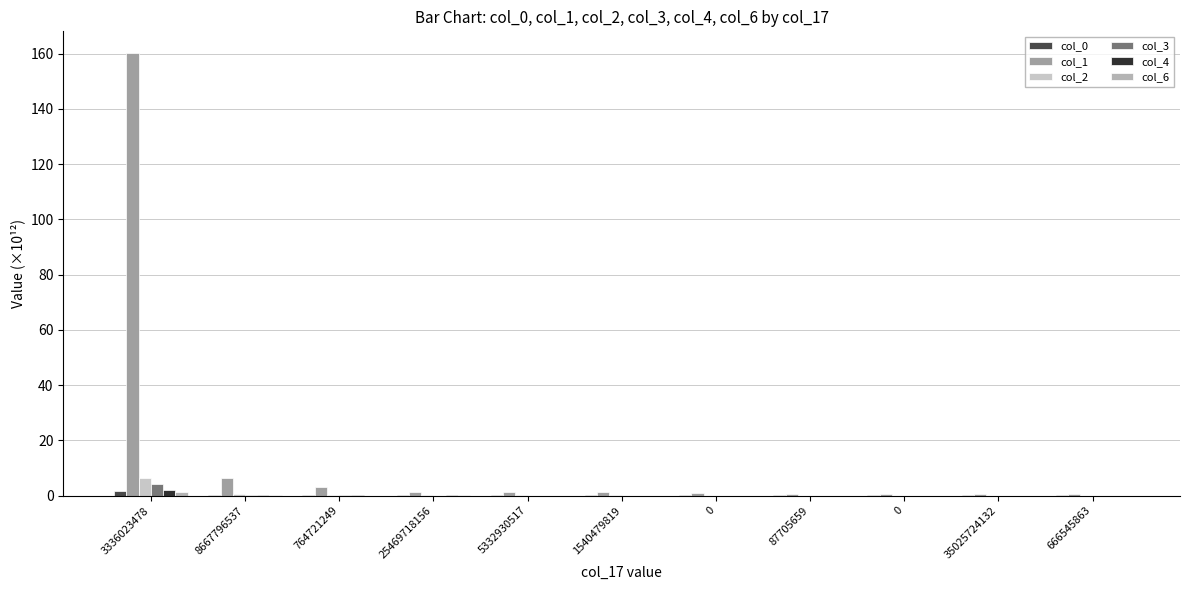

At how many categories does at least one series exceed 36?

1